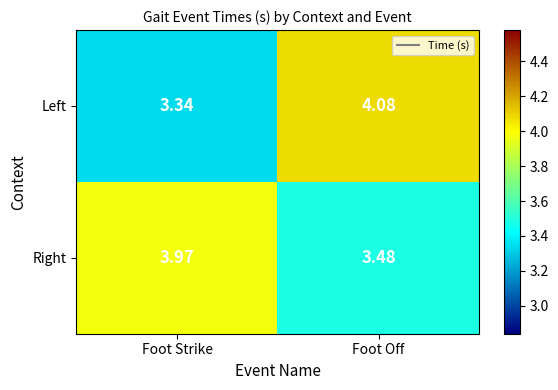

List the labels in order of Right value, largest first.

Foot Strike, Foot Off